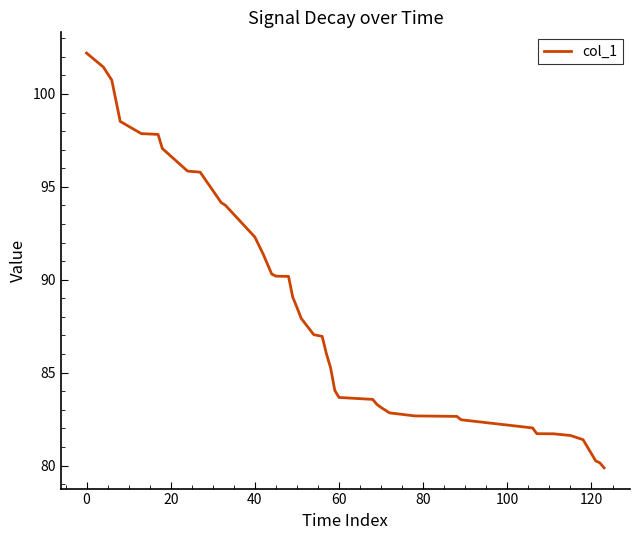

What is the maximum value shown in the chart?

102.2